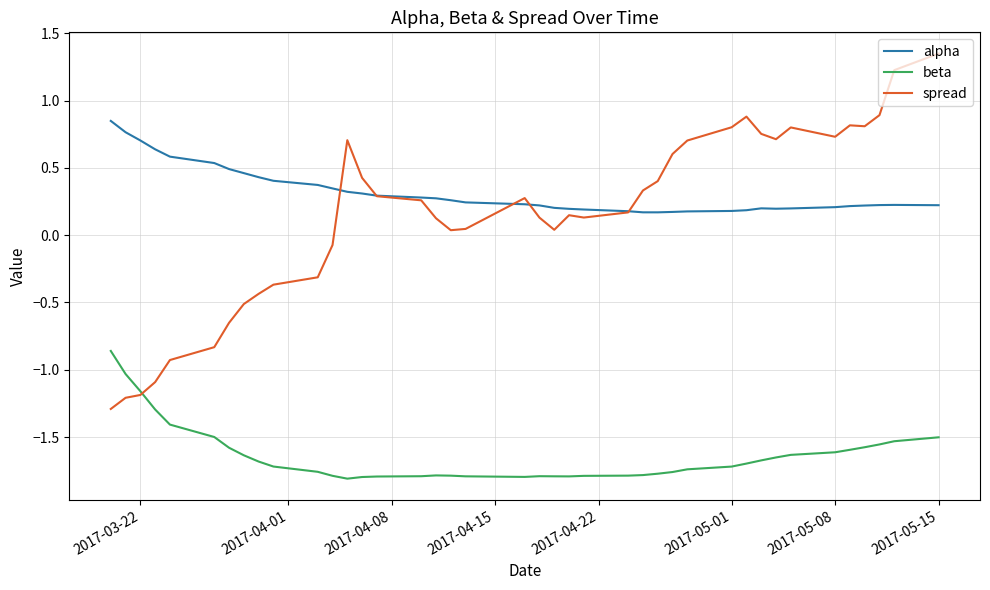

What are all the series names shown in the legend?

alpha, beta, spread